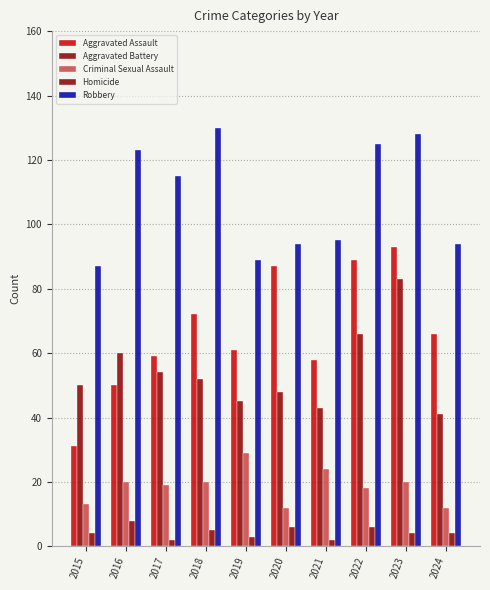

Which category has the lowest value across all series?

2017